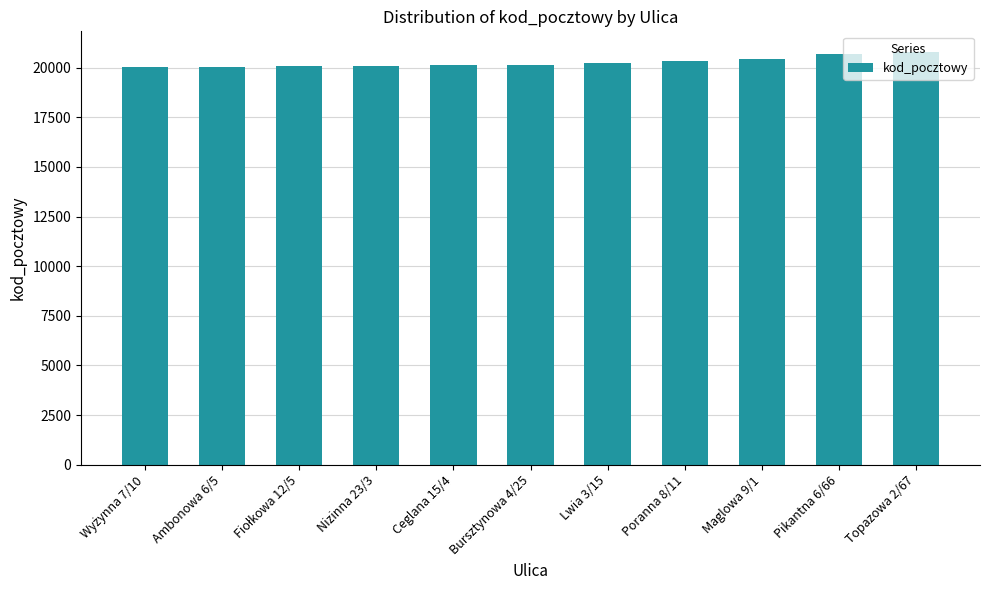

What is the value of the 10th bar from the left?

20666